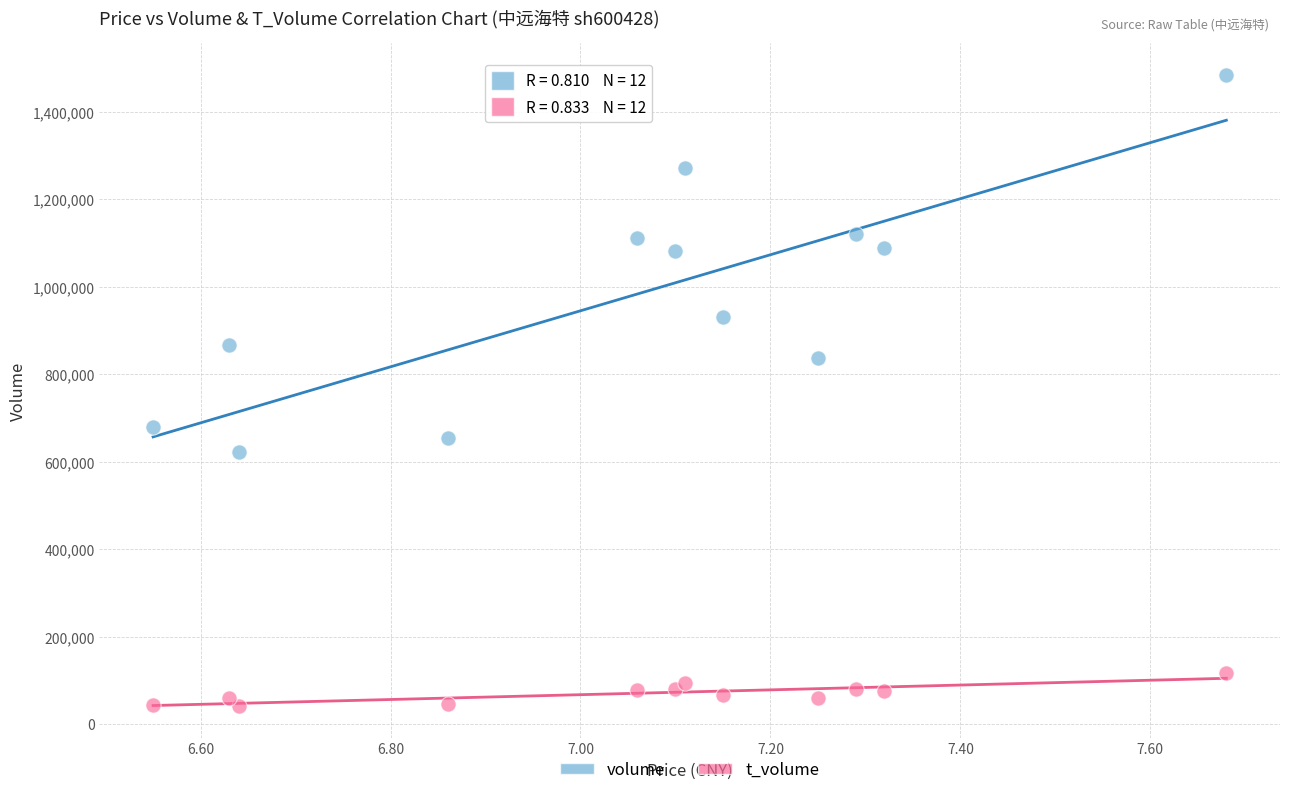

Which series reaches the maximum Y coordinate?

volume